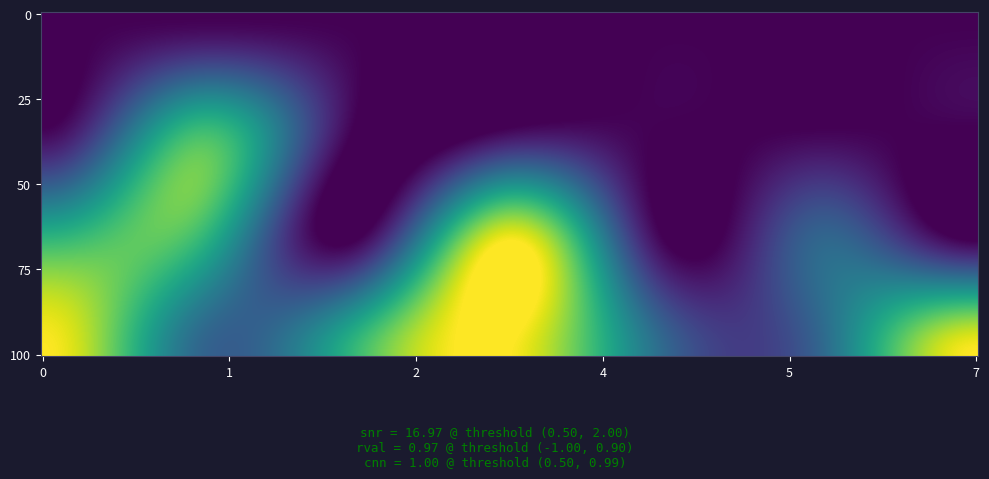

Reading right to left, transcribe all the data shown in this chart.

row0: col_6=0	col_5=0	col_4=0	col_3=0	col_2=0	col_1=0	col_0=0
row1: col_6=0	col_5=0	col_4=0	col_3=0	col_2=0	col_1=2	col_0=0
row2: col_6=0	col_5=1	col_4=0	col_3=3	col_2=0	col_1=2	col_0=2
row3: col_6=3	col_5=1	col_4=1	col_3=3	col_2=2	col_1=1	col_0=3